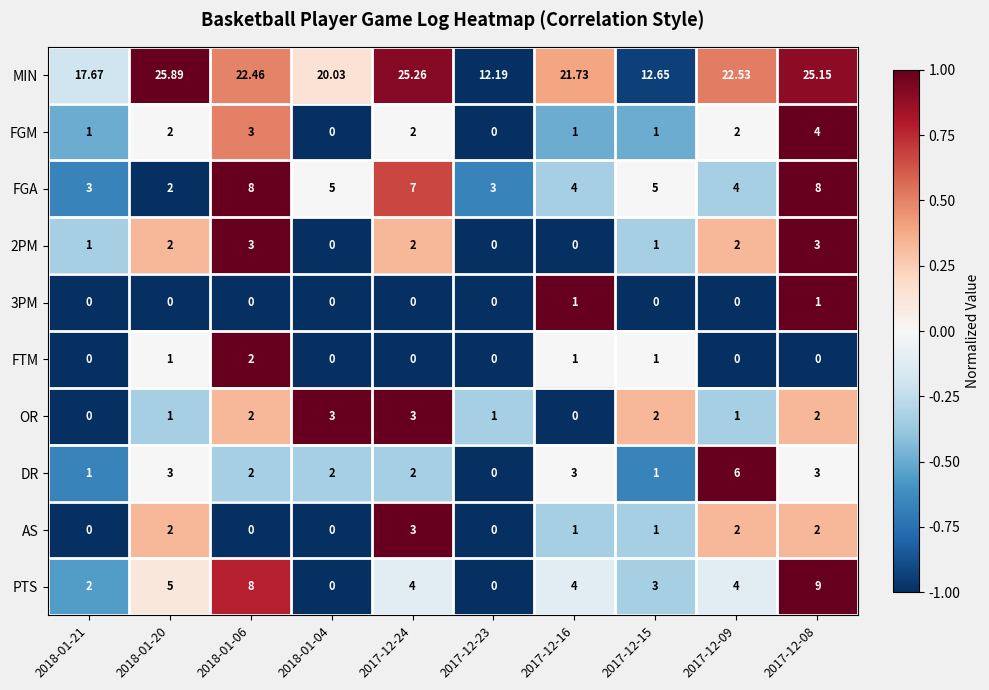

Which series has the largest total across all categories?

MIN